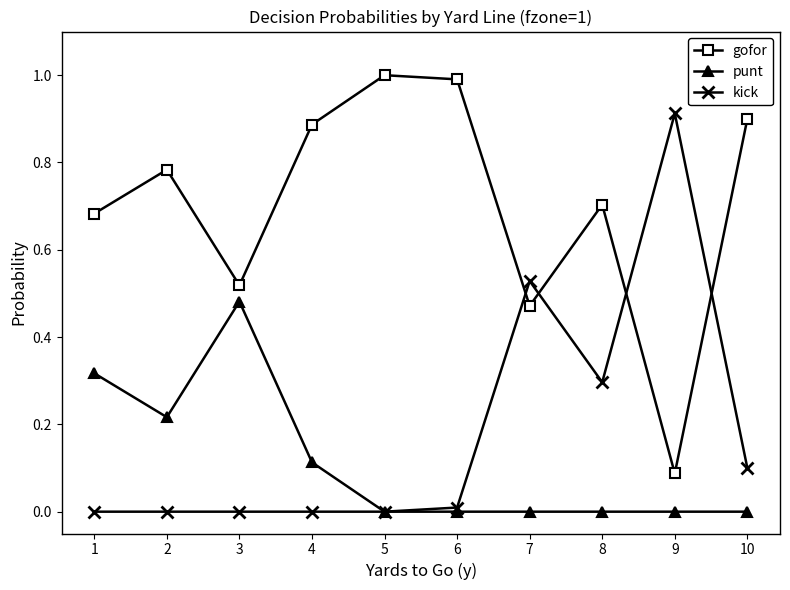

Is it true that gofor equals 1.7 at 5?

False